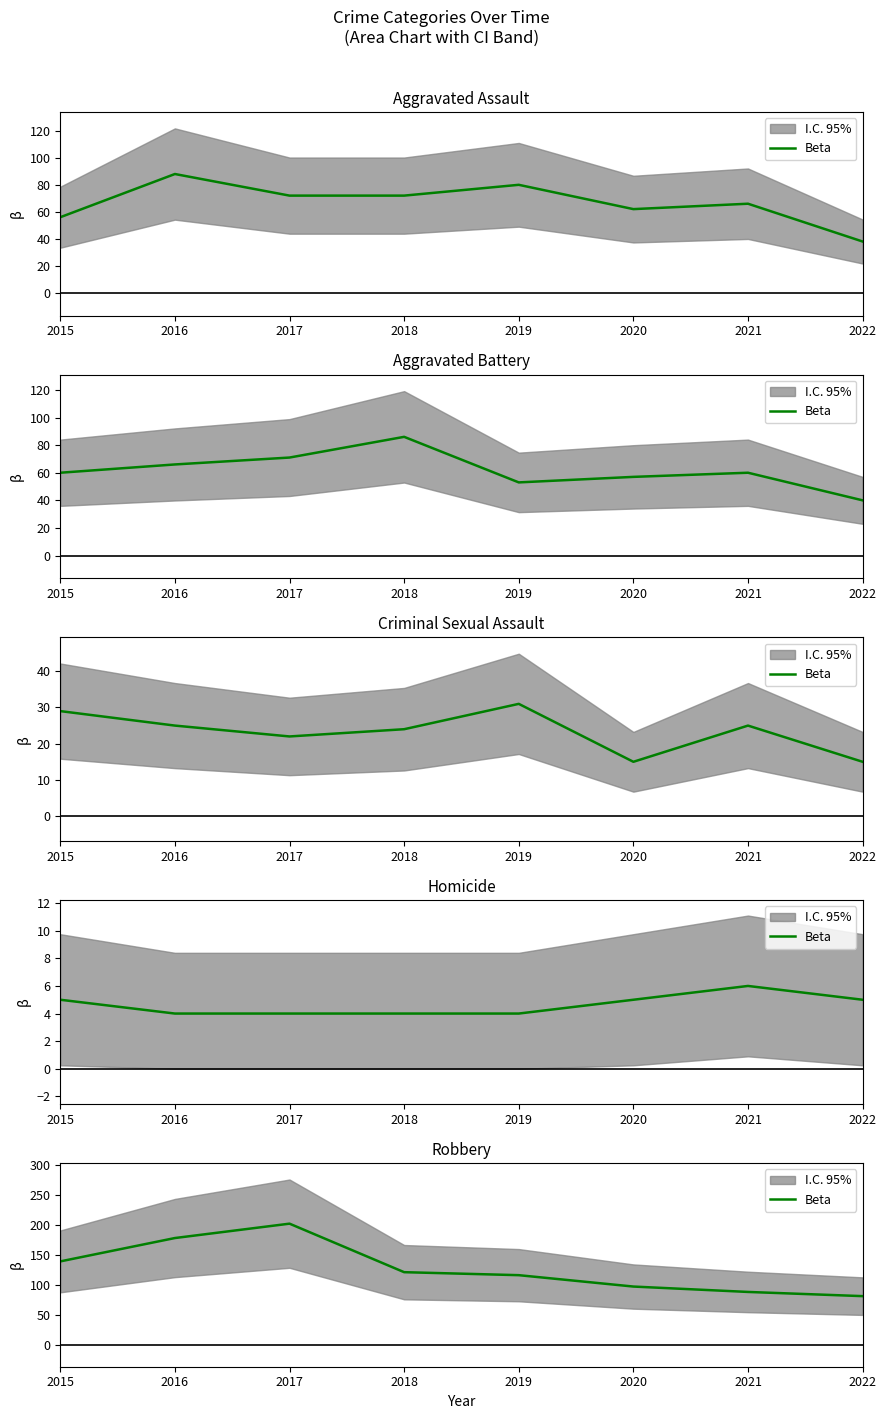

How many points are higher than both their immediate neighbors (excluding endpoints)?

1